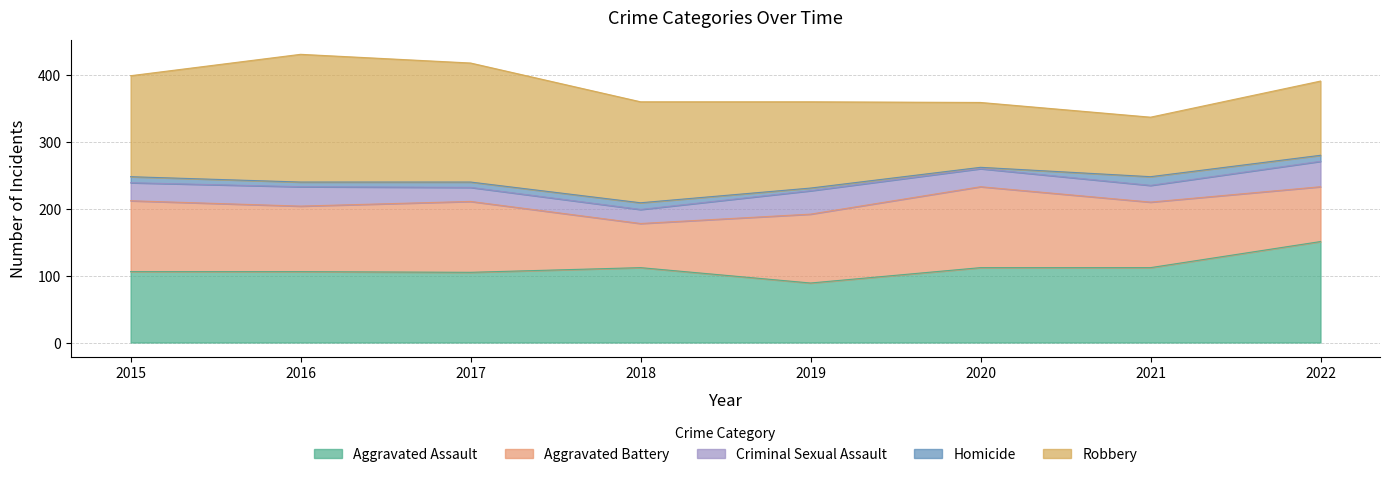

Is it true that Homicide equals 4 at 2018?

False